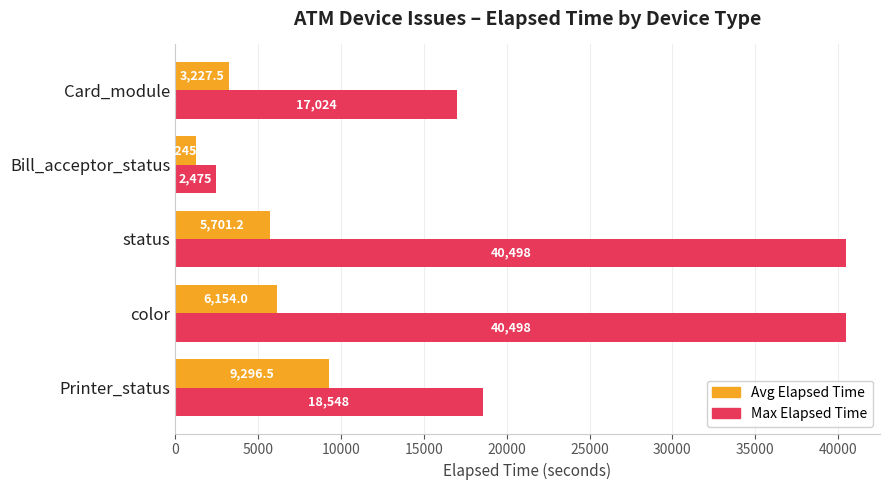

What is the difference between the maximum and minimum values in the Max Elapsed Time series?

38023.0